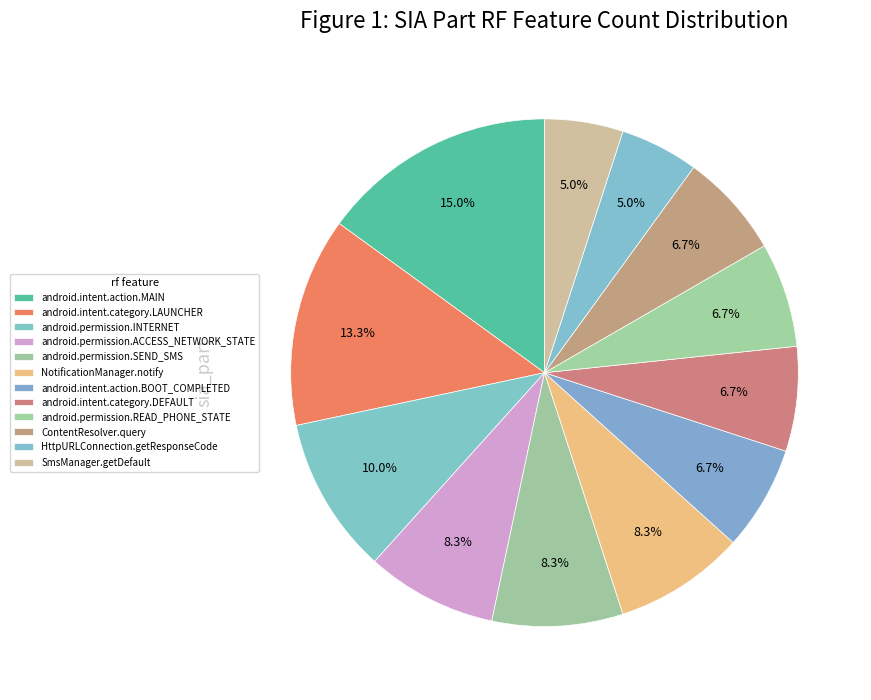

The NotificationManager.notify slice represents 1% of the pie. True or false?

False